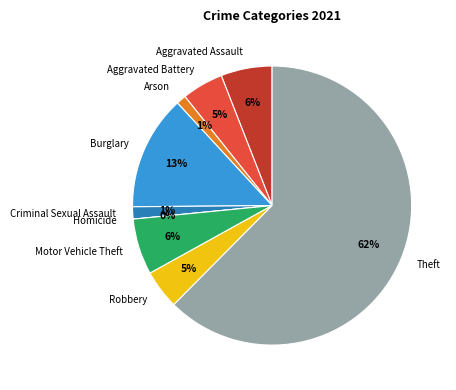

The Aggravated Battery slice represents 1% of the pie. True or false?

False